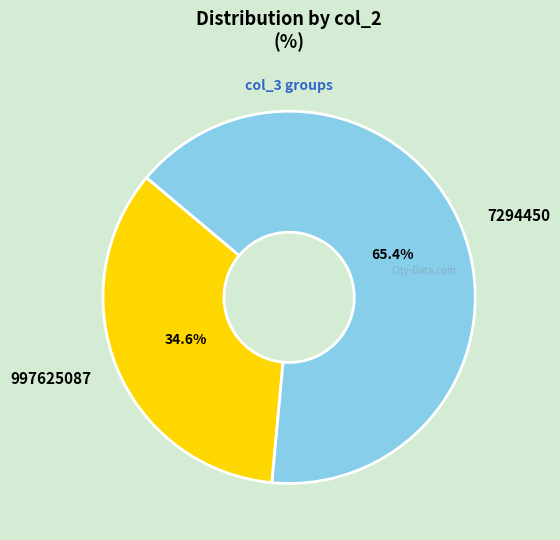

To the nearest percent, what is the average slice percentage?

50%